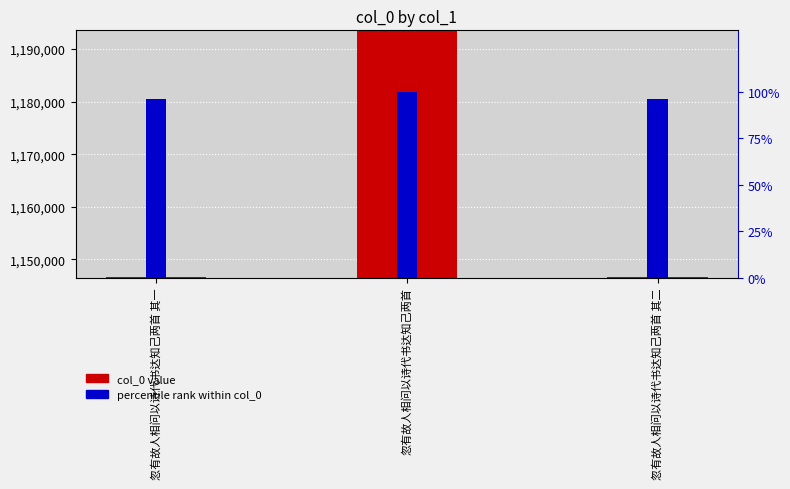

Reading left to right, list all the values displayed in this chart.

col_0: 1146651.0	1193428.0	1146652.0
percentile rank within col_0: 96.1	100.0	96.1